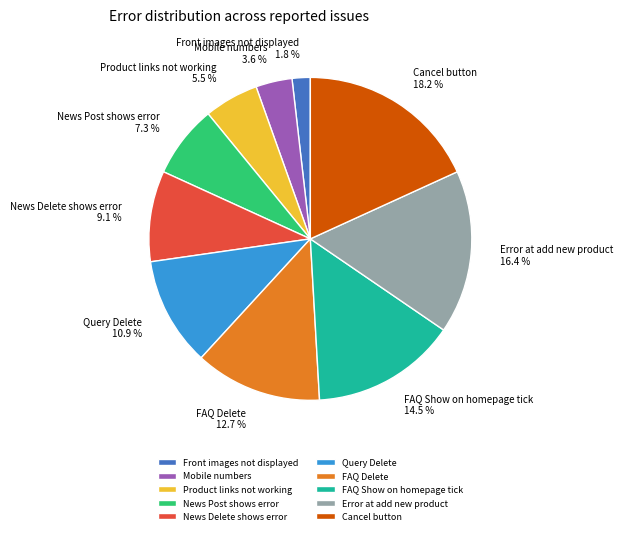

The Query Delete slice represents 18% of the pie. True or false?

False